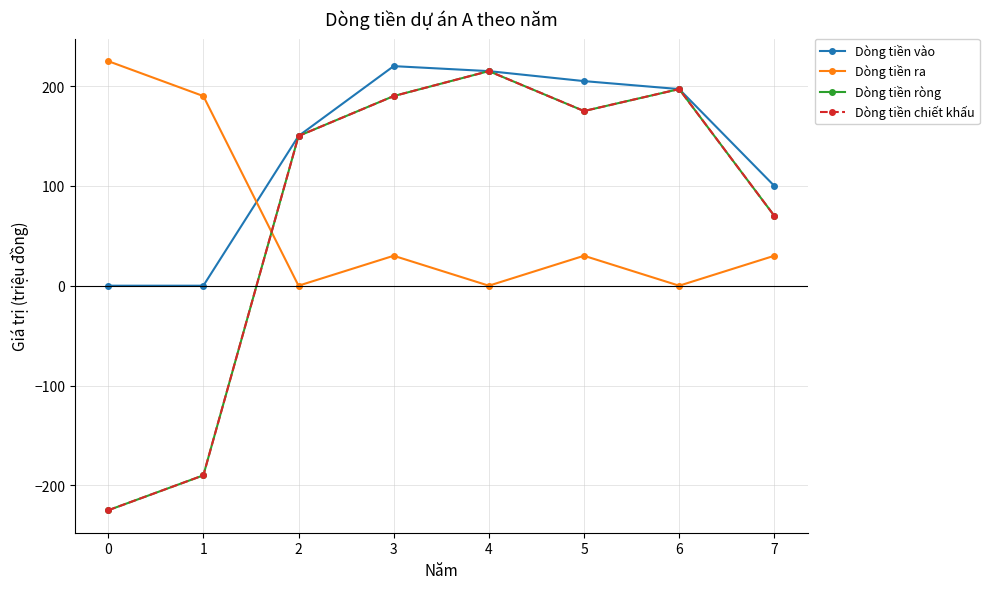

True or false: Dòng tiền vào and Dòng tiền chiết khấu cross at least once.

False